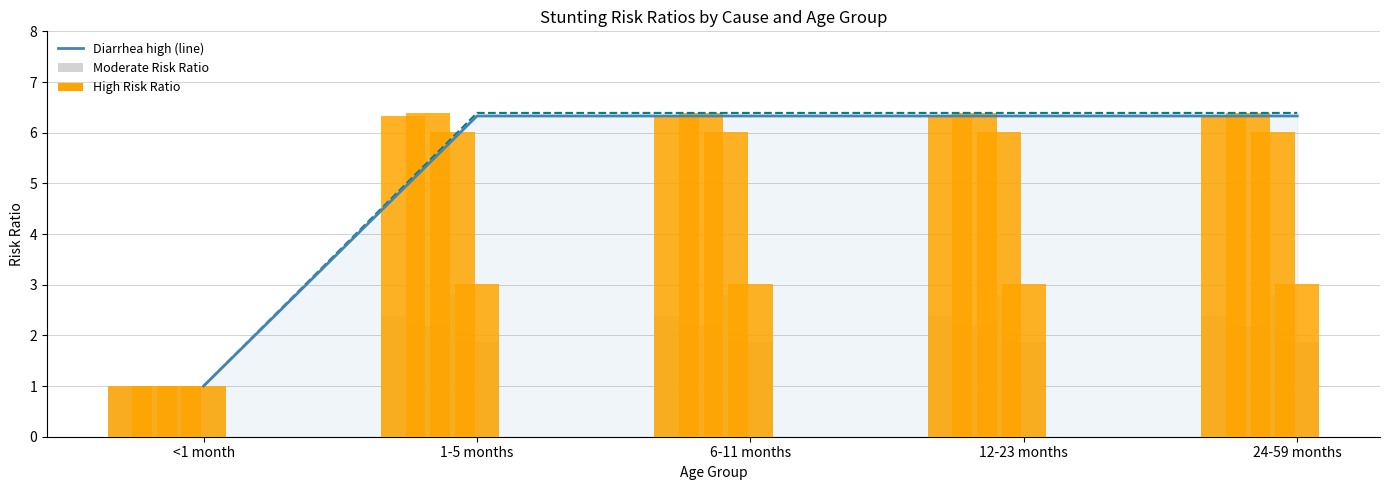

Reading left to right, what are all the values shown in this chart?

Diarrhea high (line): <1 month=1.0	1-5 months=6.3	6-11 months=6.3	12-23 months=6.3	24-59 months=6.3
Pneumonia high (line): <1 month=1.0	1-5 months=6.4	6-11 months=6.4	12-23 months=6.4	24-59 months=6.4
Diarrhea moderate: <1 month=1.0	1-5 months=2.4	6-11 months=2.4	12-23 months=2.4	24-59 months=2.4
Diarrhea high: <1 month=1.0	1-5 months=6.3	6-11 months=6.3	12-23 months=6.3	24-59 months=6.3